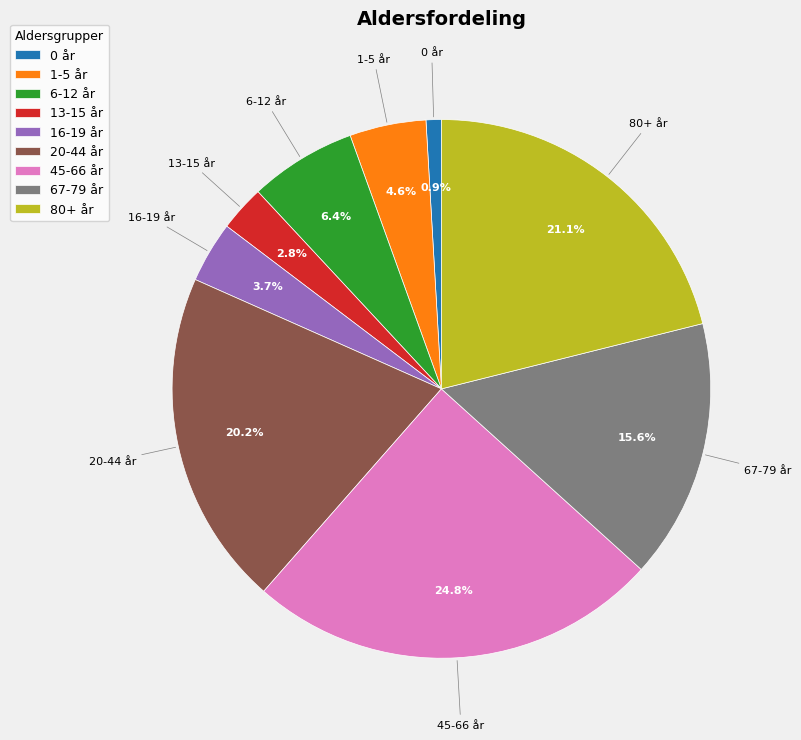

Is there a majority slice in this chart?

No